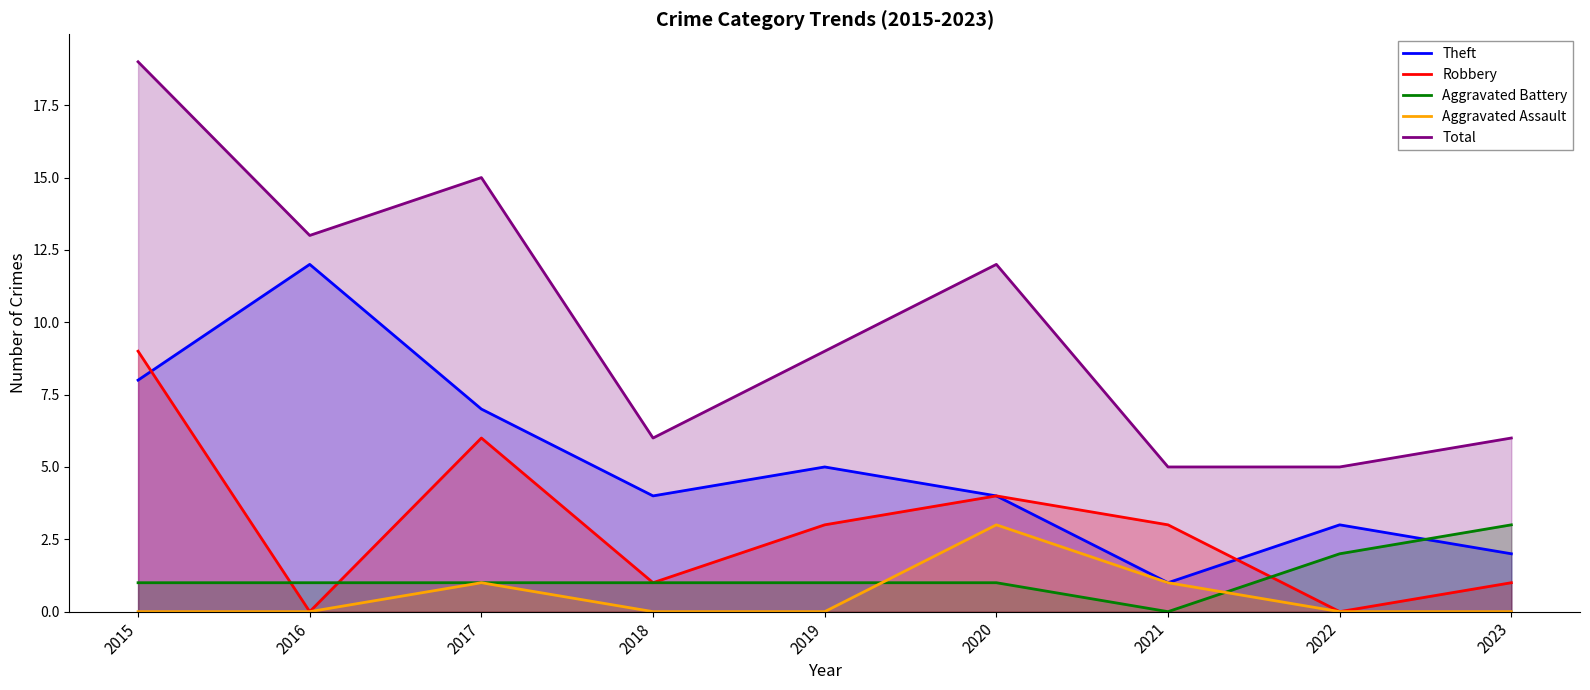

Is it true that Aggravated Assault equals 1 at 2023?

False